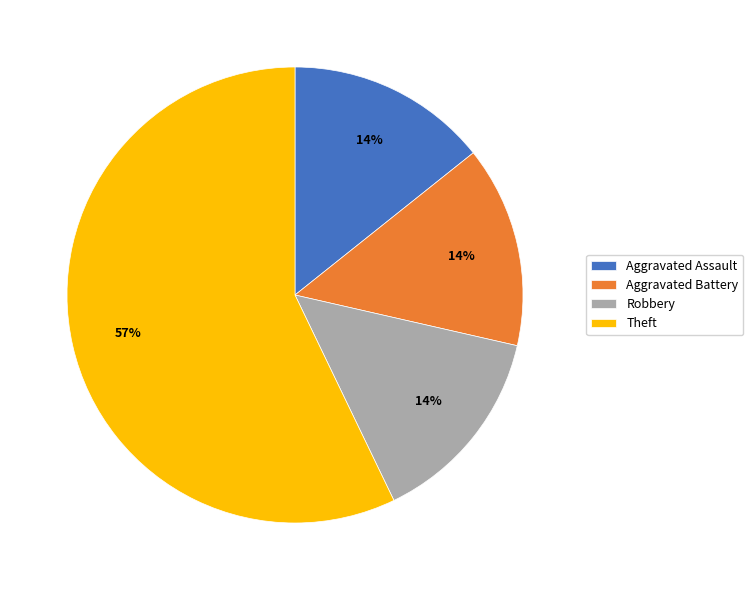

To the nearest percent, what is the average slice percentage?

25%